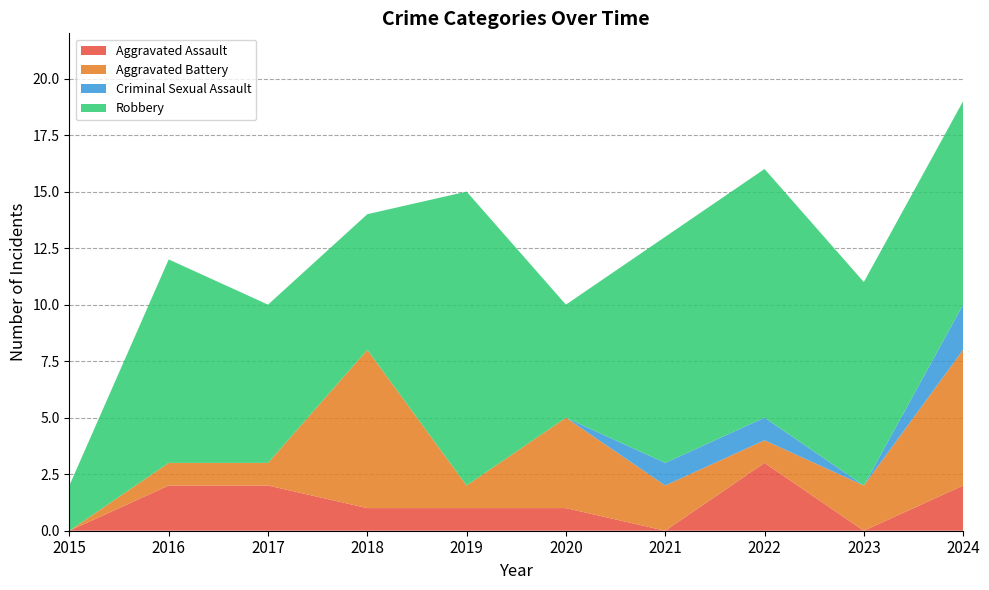

Reading left to right, what are all the values shown in this chart?

Aggravated Assault: 2015=0	2016=2	2017=2	2018=1	2019=1	2020=1	2021=0	2022=3	2023=0	2024=2
Aggravated Battery: 2015=0	2016=1	2017=1	2018=7	2019=1	2020=4	2021=2	2022=1	2023=2	2024=6
Criminal Sexual Assault: 2015=0	2016=0	2017=0	2018=0	2019=0	2020=0	2021=1	2022=1	2023=0	2024=2
Robbery: 2015=2	2016=9	2017=7	2018=6	2019=13	2020=5	2021=10	2022=11	2023=9	2024=9